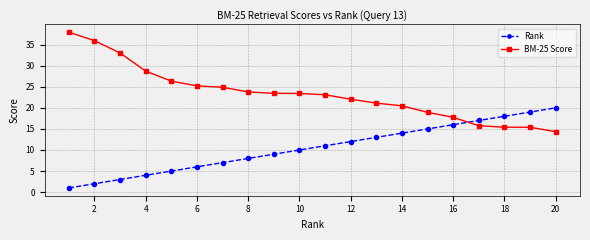

List the series in order of their peak value, highest first.

BM-25 Score, Rank